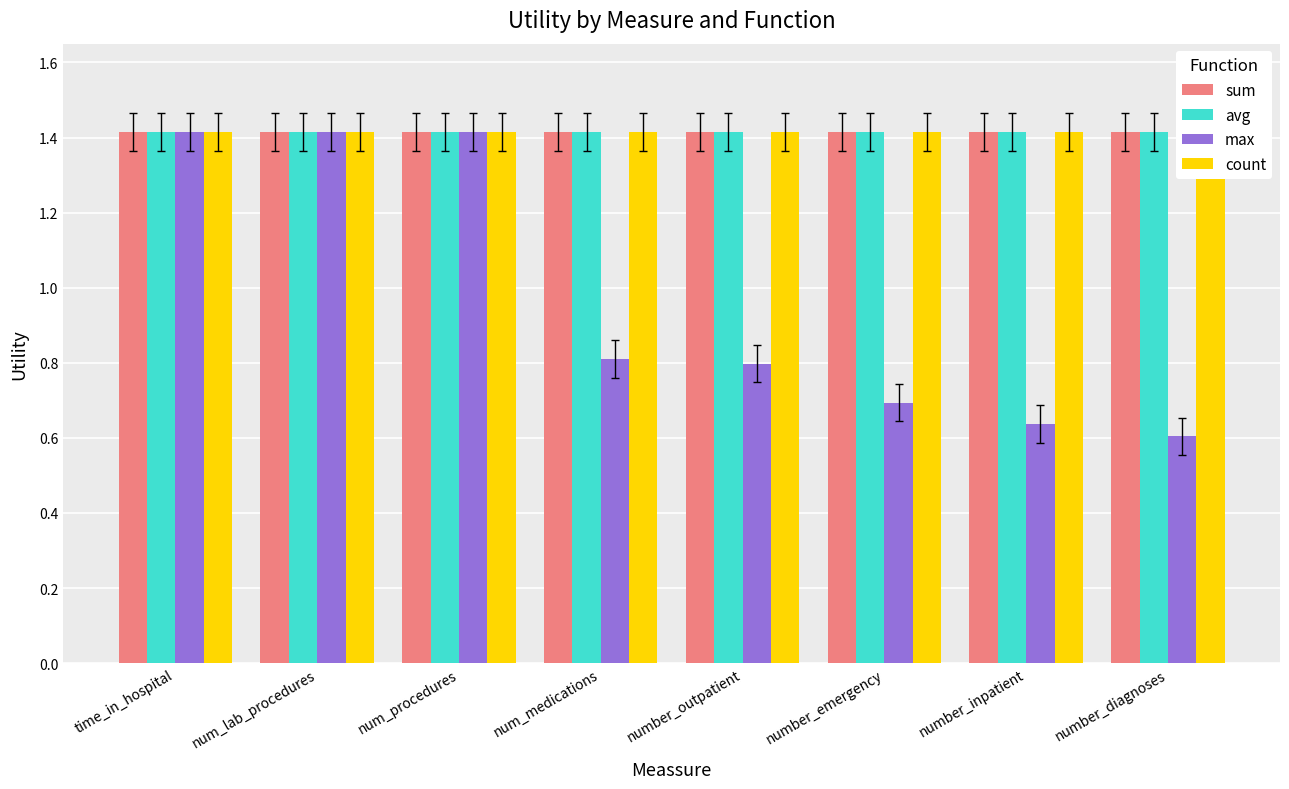

List the series in order of their peak value, lowest first.

sum, avg, max, count